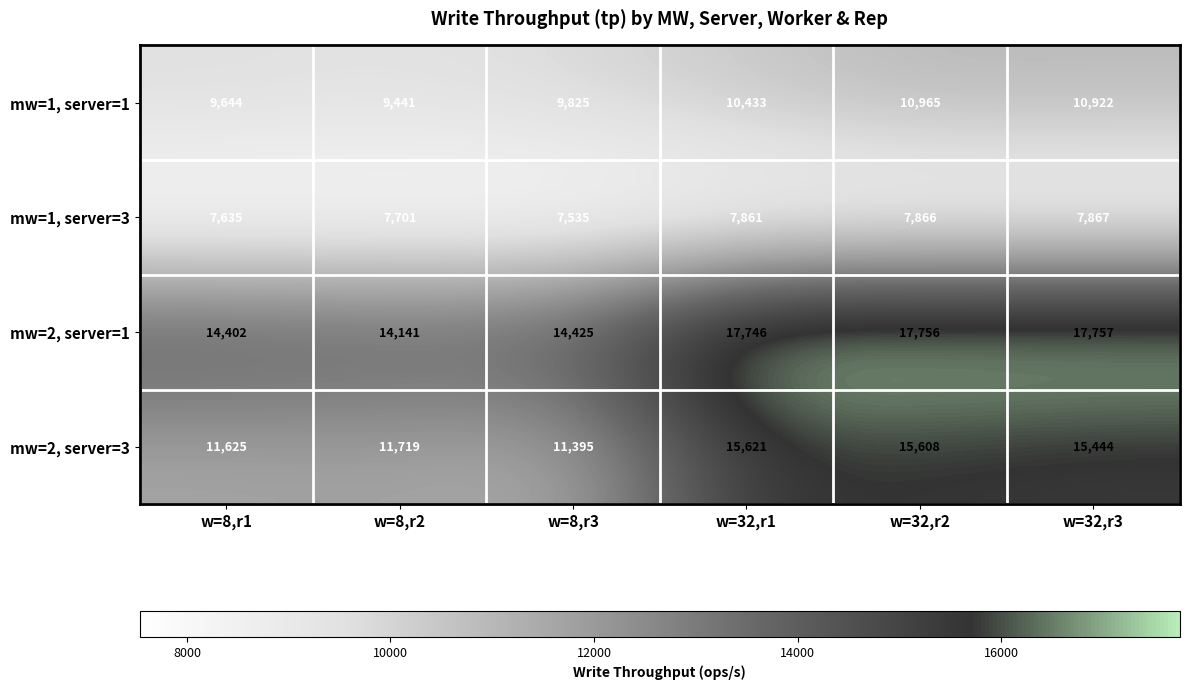

What is the sum of the mw=2, server=1 values at w=32,r2 and w=8,r3?

32181